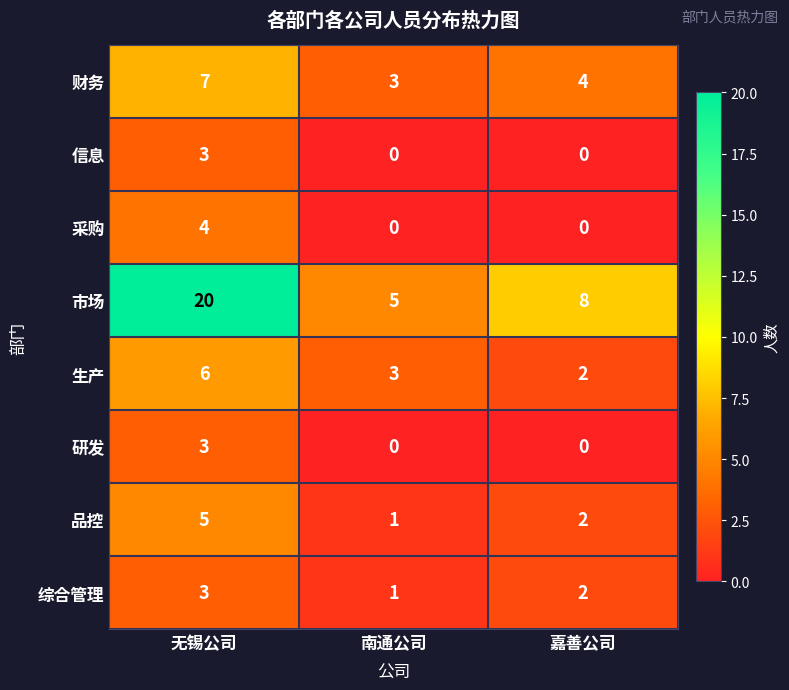

Reading left to right, extract all data points from this chart.

财务: 7	3	4
信息: 3	0	0
采购: 4	0	0
市场: 20	5	8
生产: 6	3	2
研发: 3	0	0
品控: 5	1	2
综合管理: 3	1	2